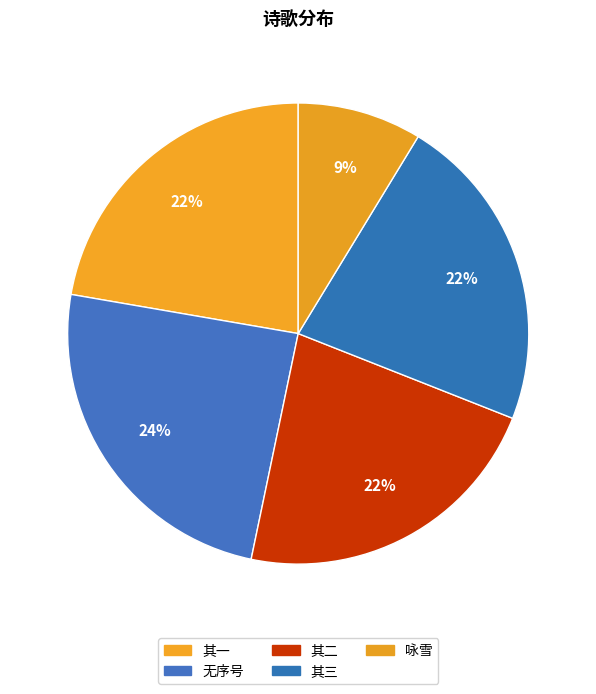

To the nearest percent, what is the average slice percentage?

20%